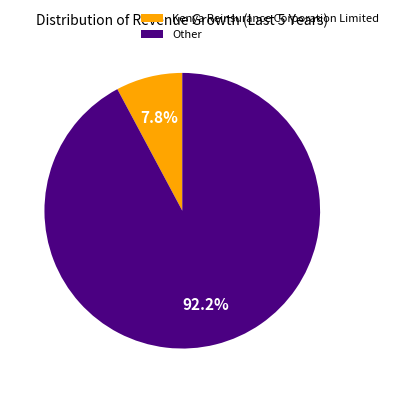

What is the total percentage of Kenya Reinsurance Corporation Limited and Other?

100.0%